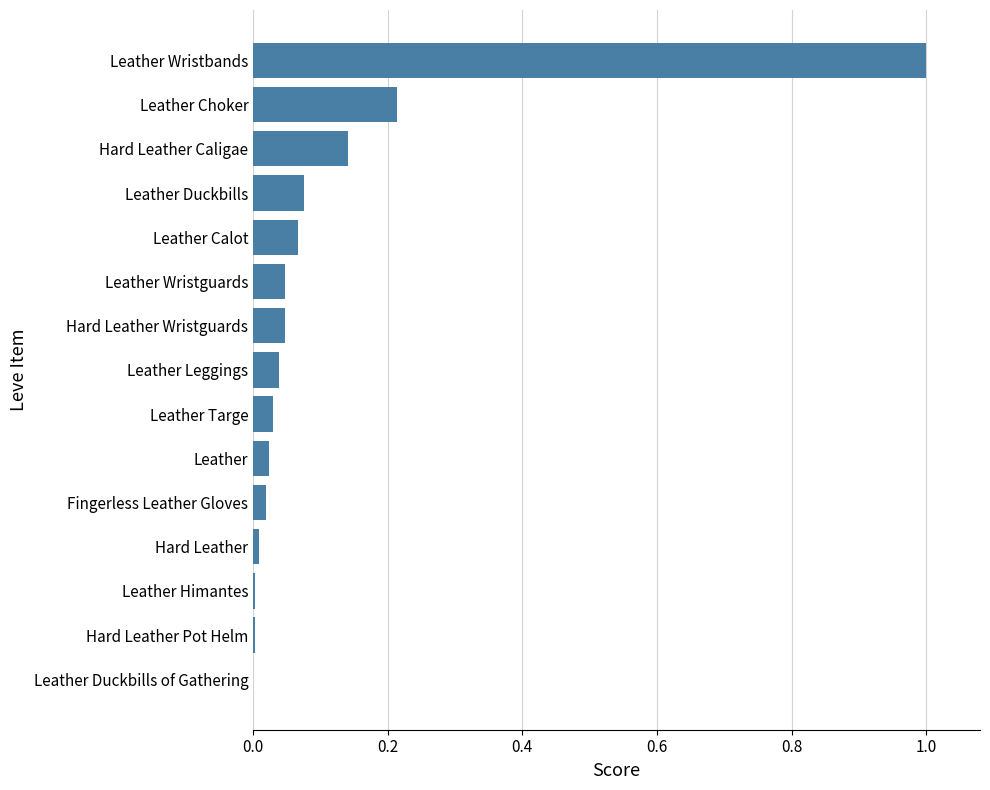

What is the sum of all values?

1.7